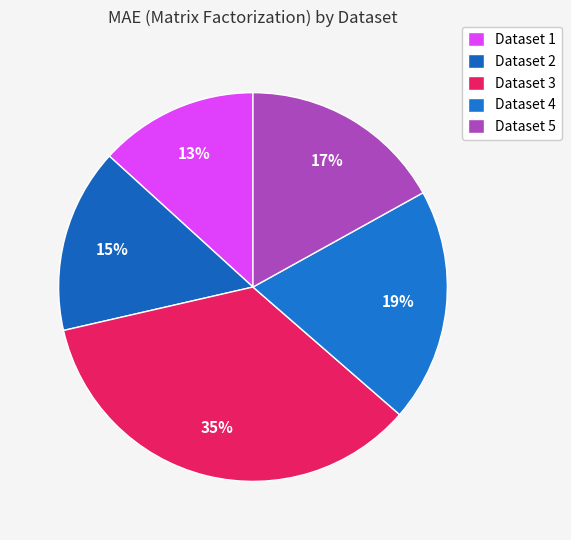

Count the number of slices in the pie.

5